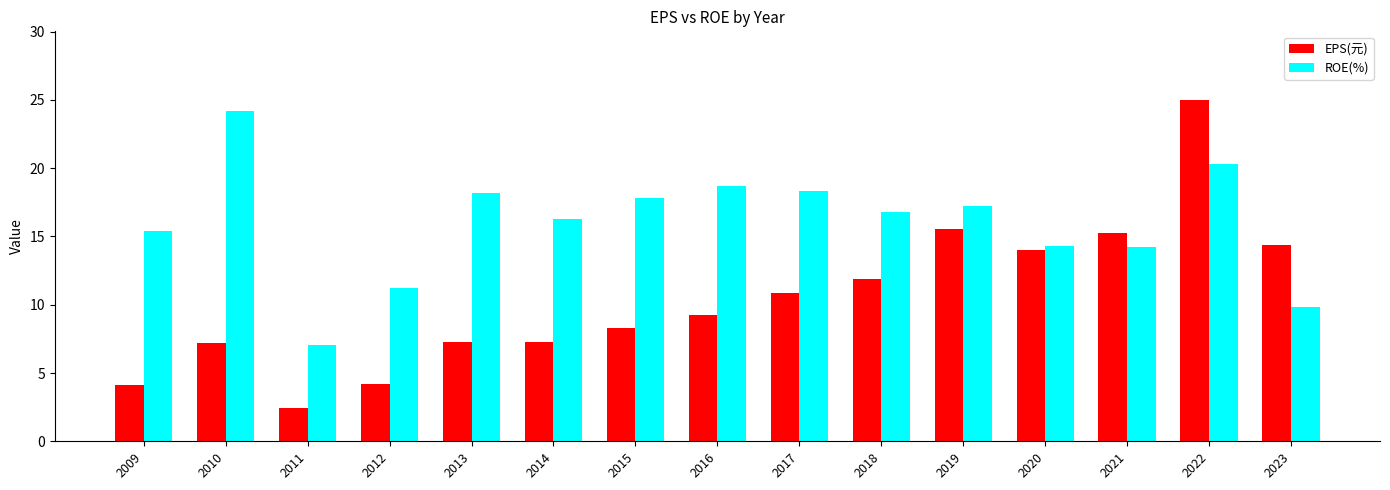

What is the minimum value for EPS(元)?

2.4